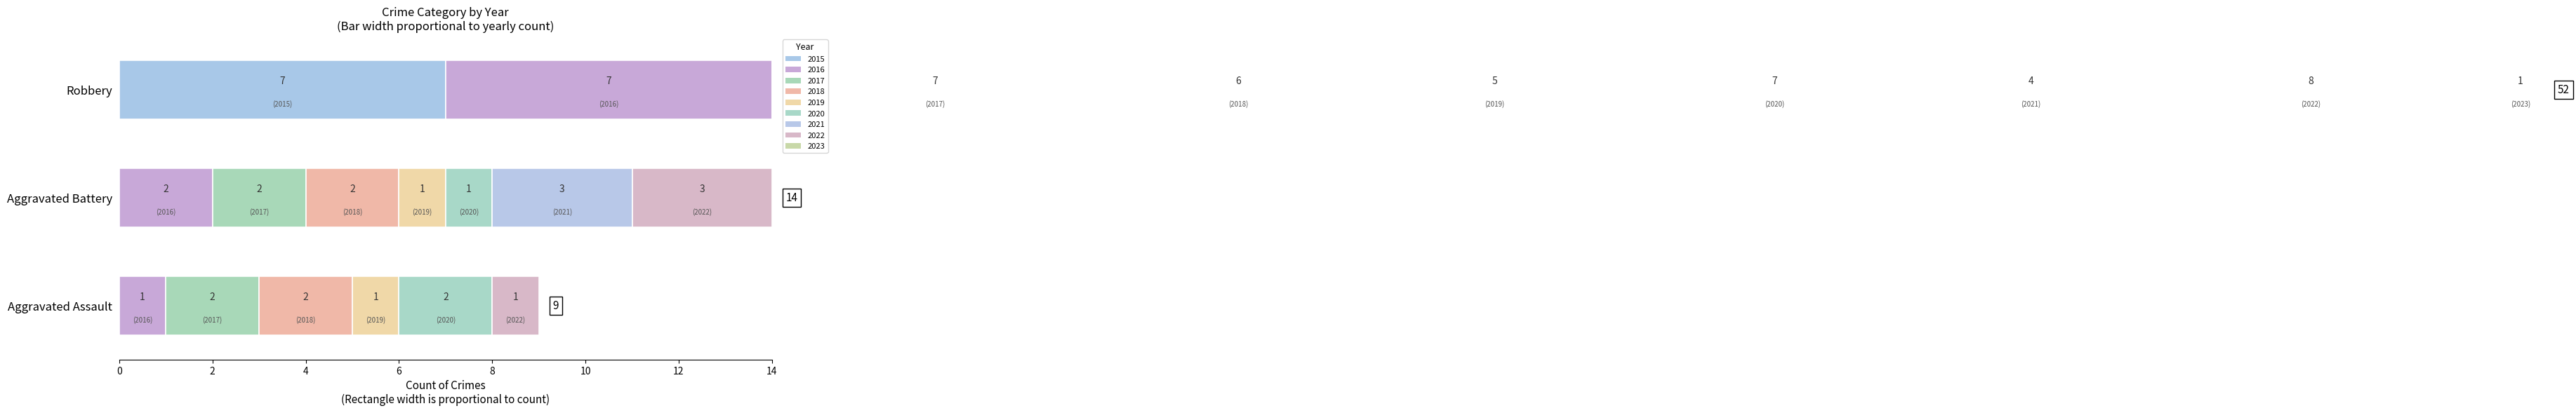

What is the difference between the maximum and minimum values in the Aggravated Assault series?

2